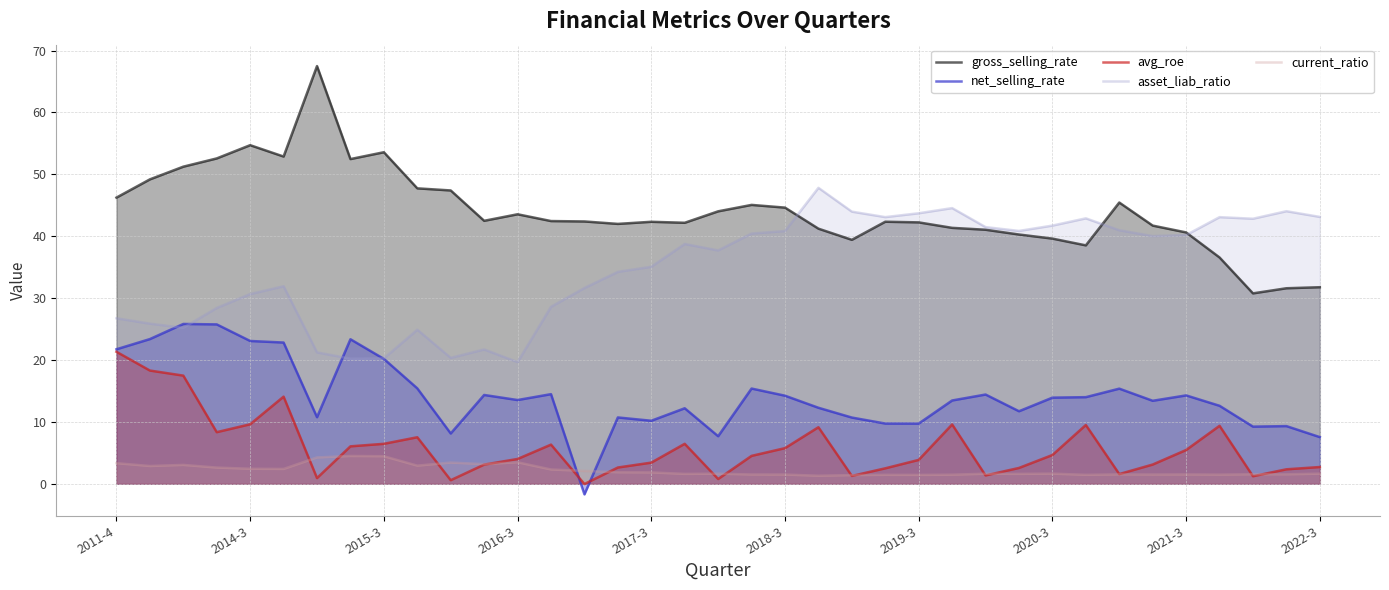

Which series has the widest spread of values?

gross_selling_rate